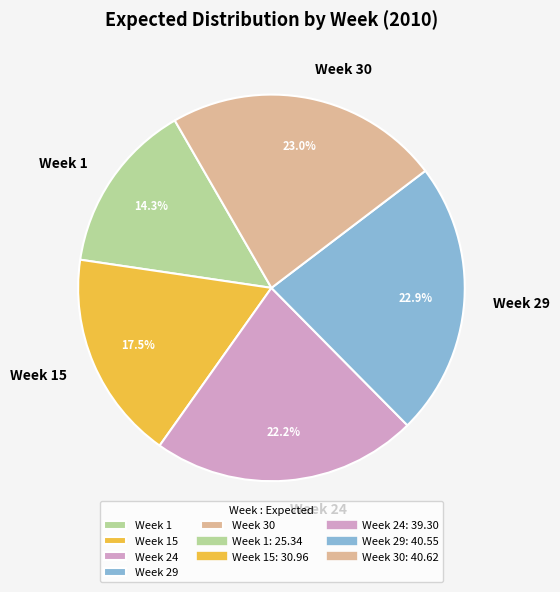

The Week 30 slice represents 23% of the pie. True or false?

True